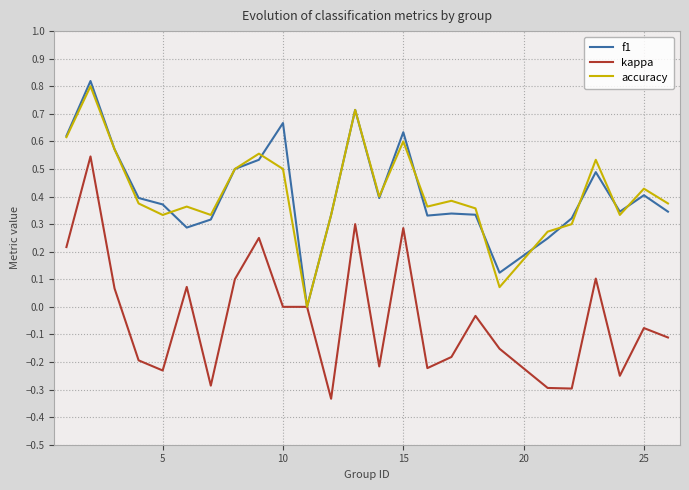

Which series has the largest range (max minus min)?

kappa